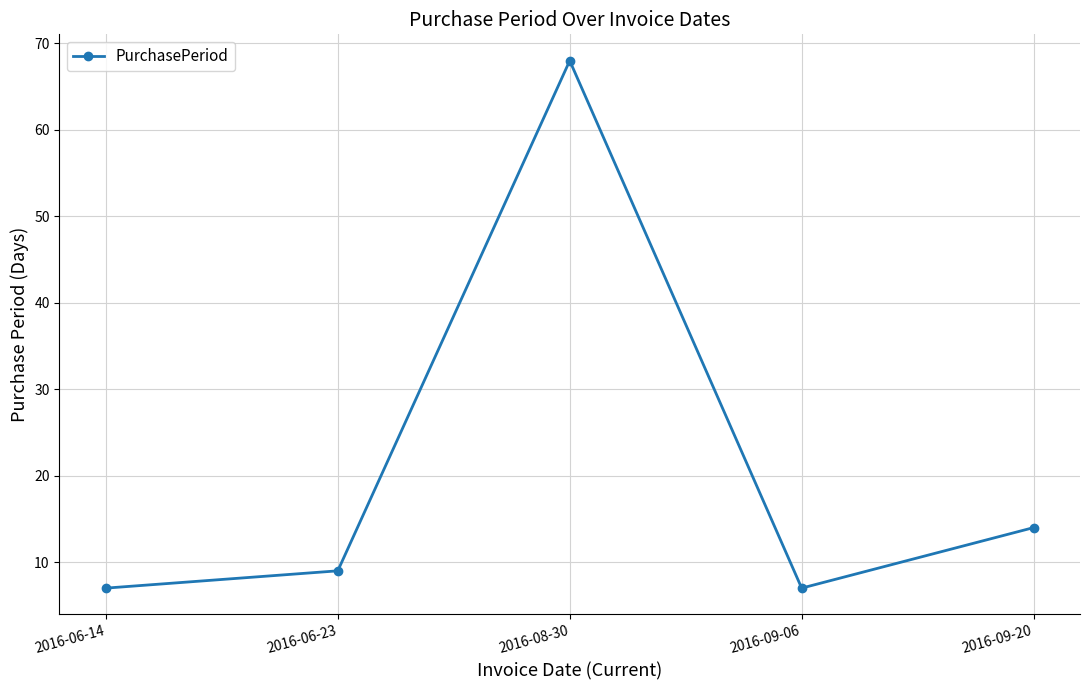

How many lines are shown in the chart?

1